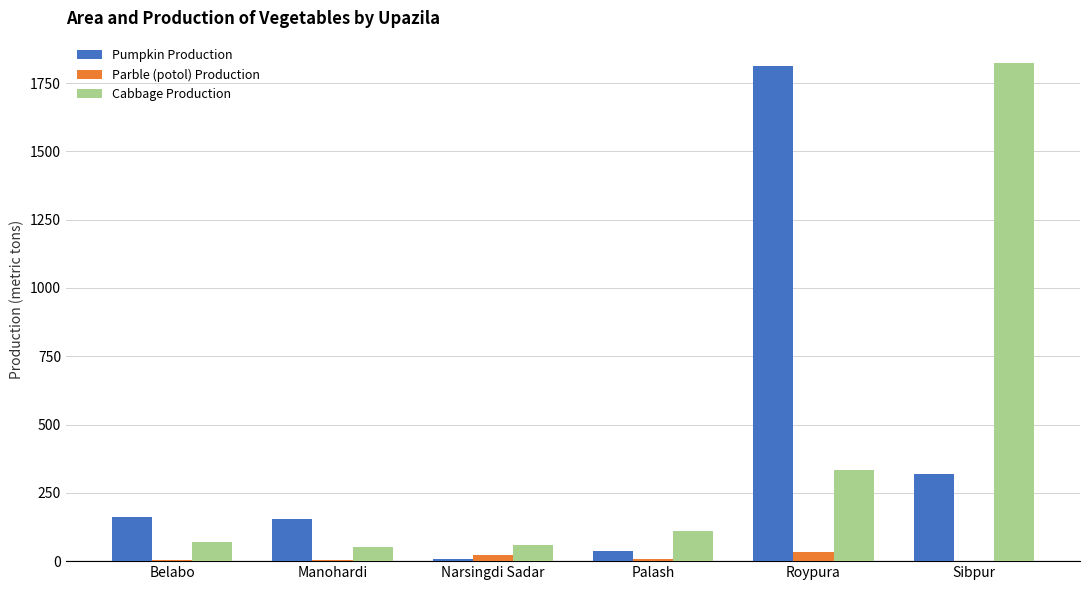

Between Belabo and Sibpur, which series saw the biggest shift?

Cabbage Production